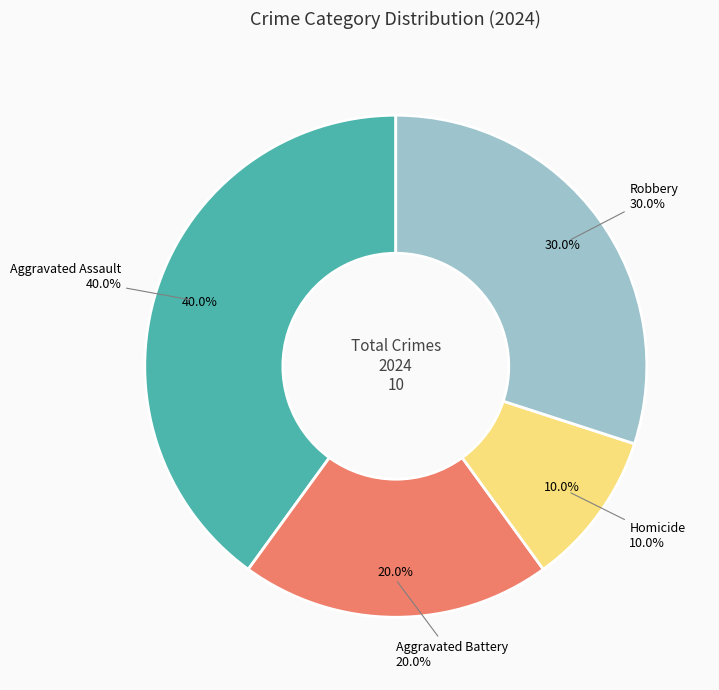

Which slice is the largest?

Aggravated Assault